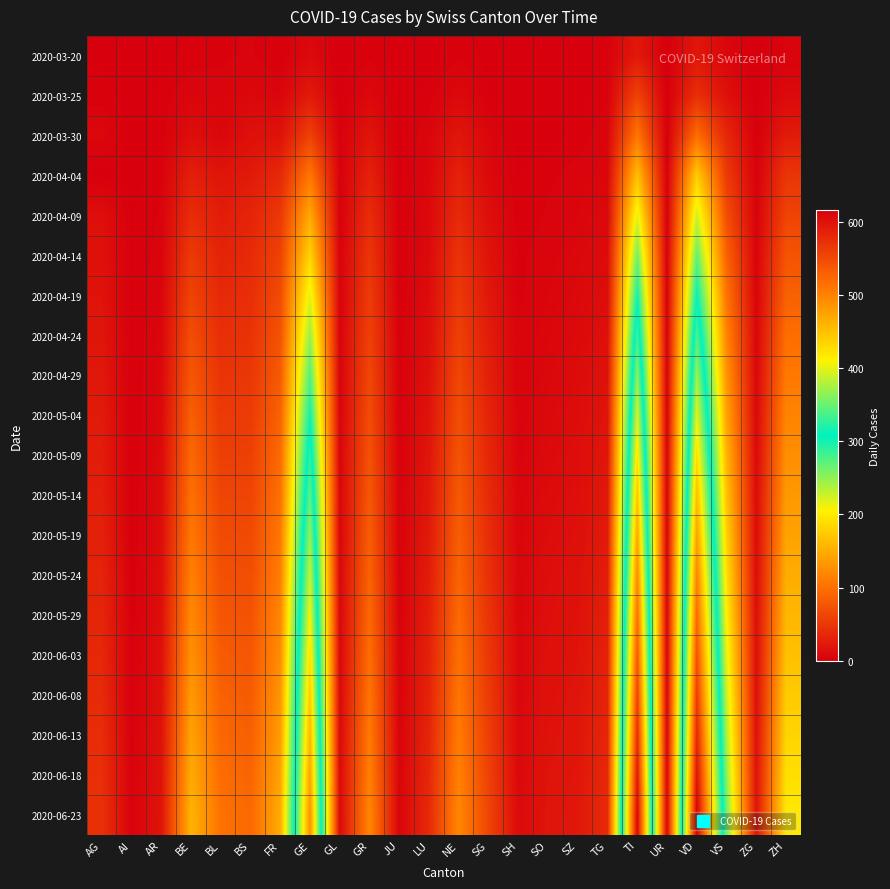

At which category is the sum across all series the highest?

VD